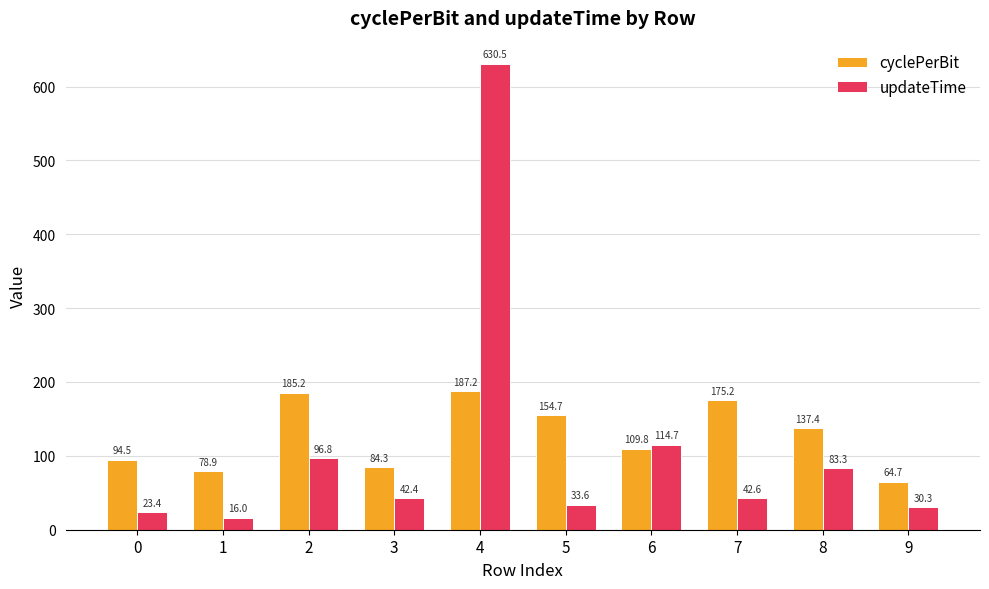

Rank the series at 8 from lowest to highest value.

updateTime, cyclePerBit